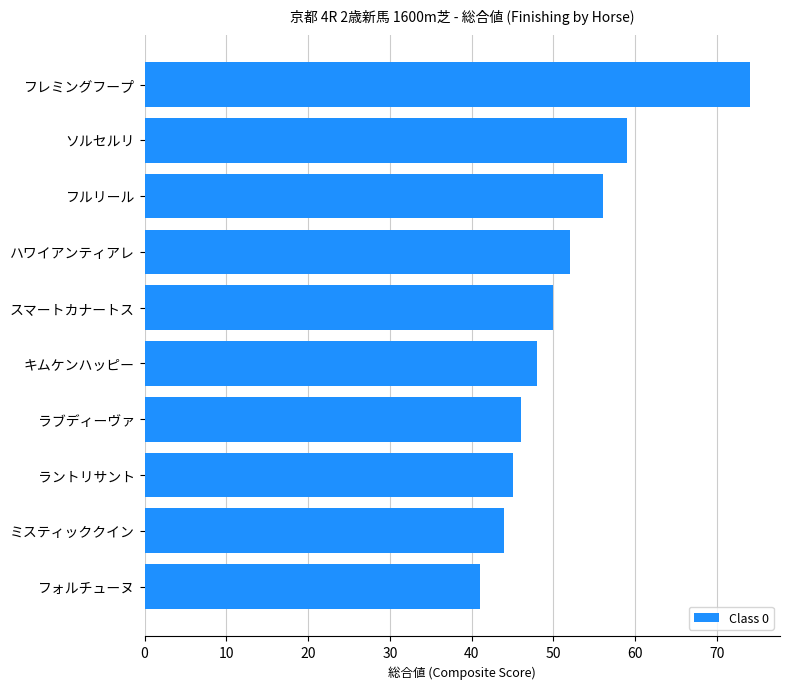

Which has a higher value, ミスティッククイン or フォルチューヌ?

ミスティッククイン